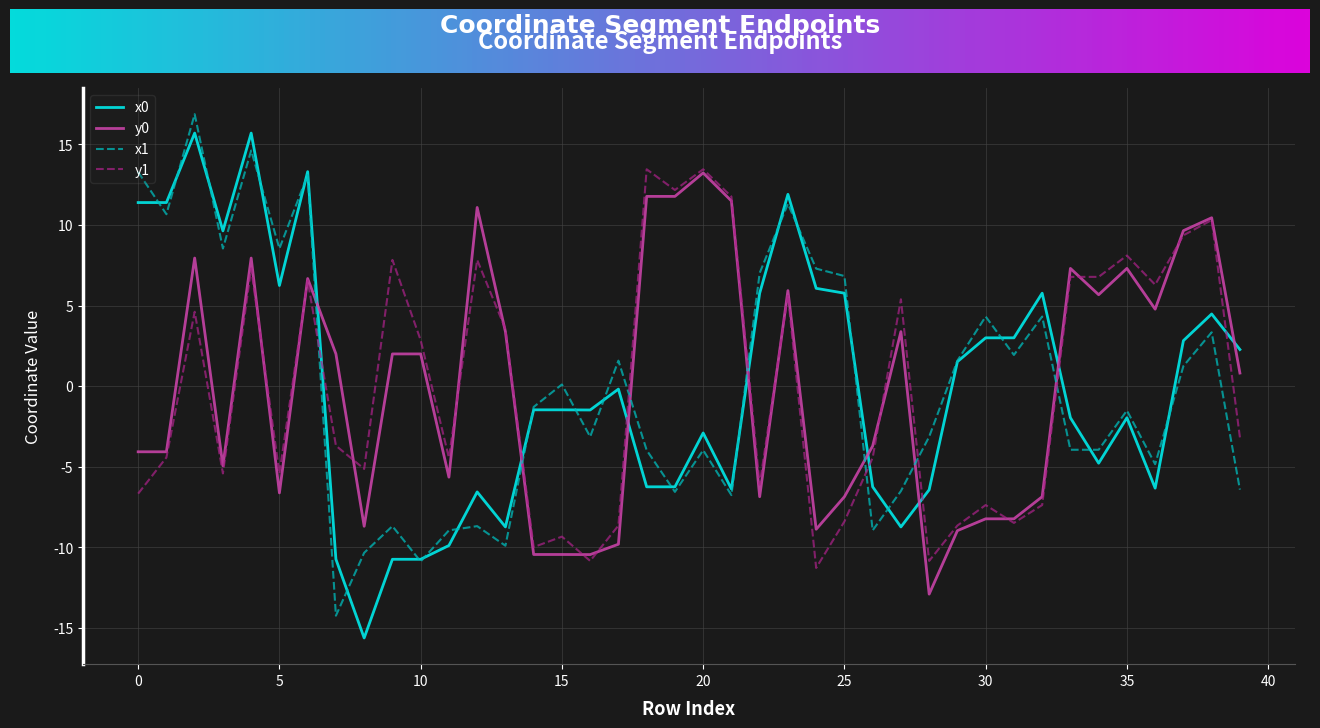

What is the minimum value for x0?

-15.6